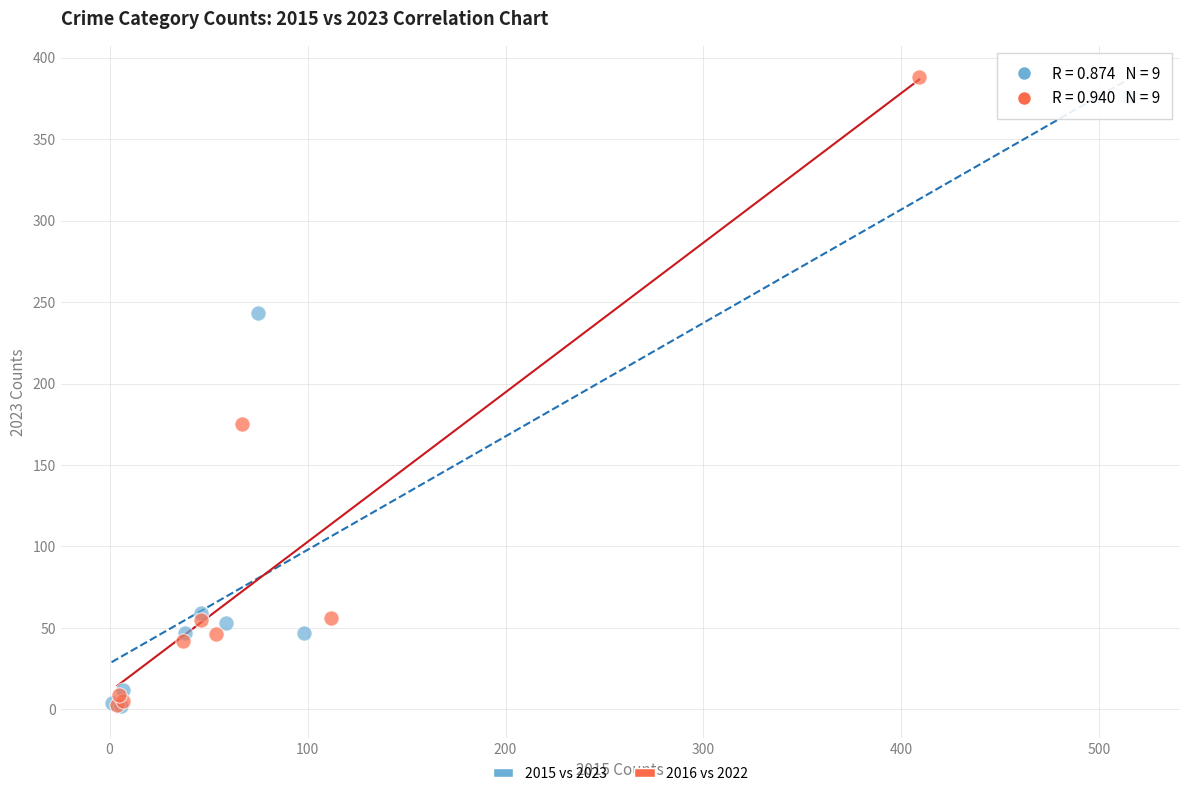

What are all the series names shown in the legend?

2015 vs 2023, 2016 vs 2022